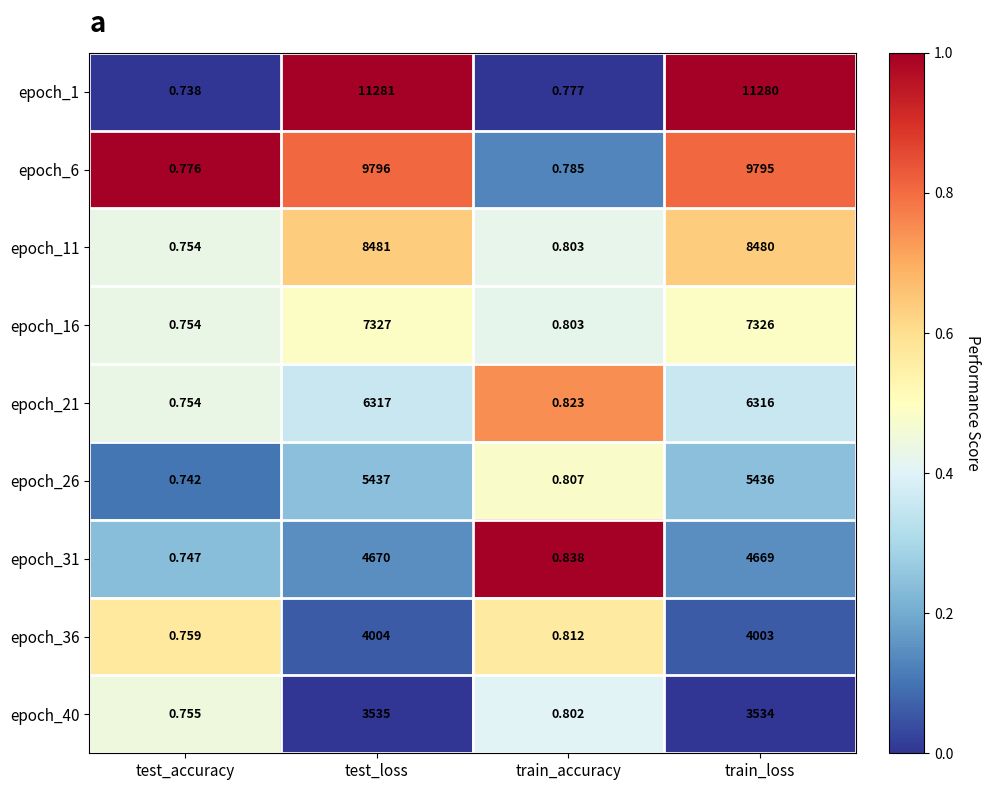

Which series has the largest range (max minus min)?

epoch_1